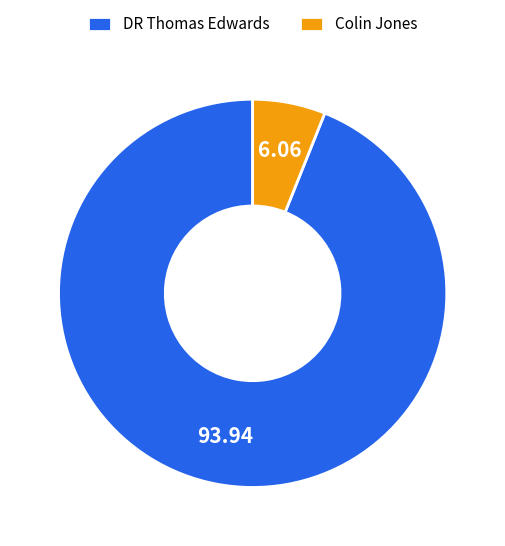

Does DR Thomas Edwards account for over 50% of the chart?

Yes